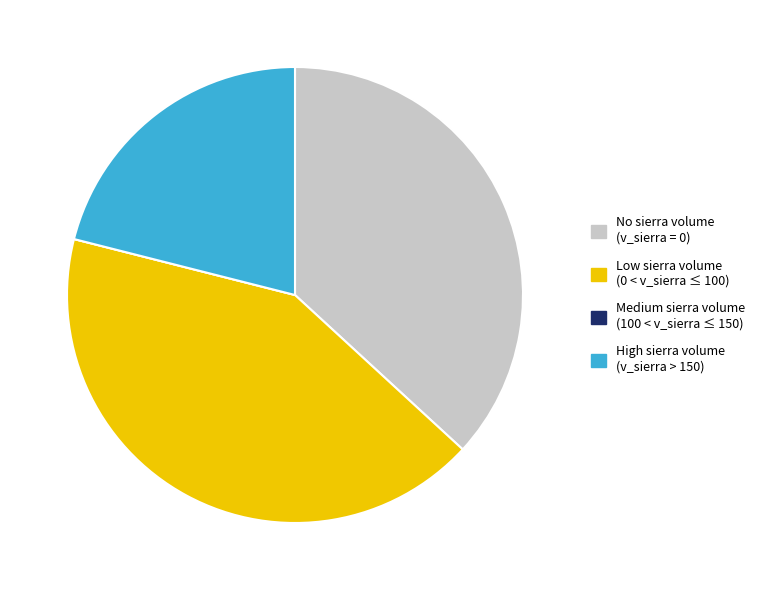

Which category has the biggest portion of the pie?

Low sierra volume (0 < v_sierra ≤ 100)